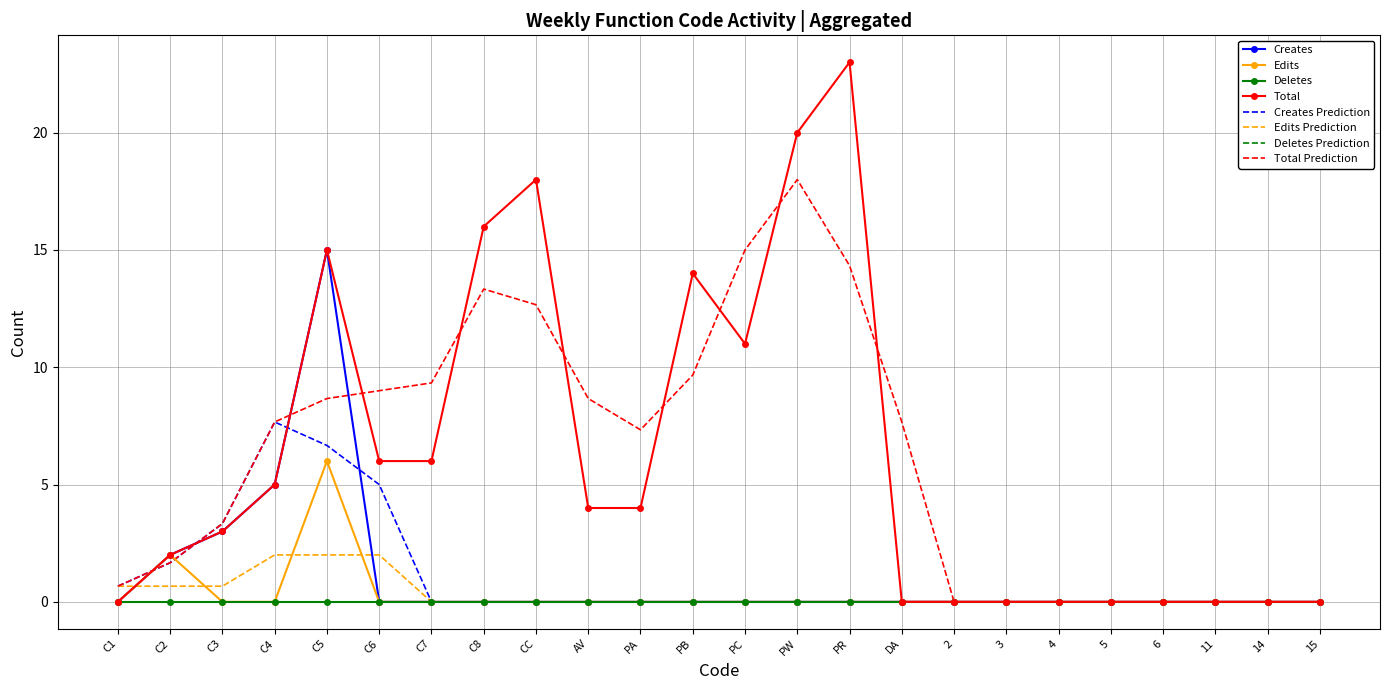

What is the difference between the second highest and minimum values in the Creates series?

5.0